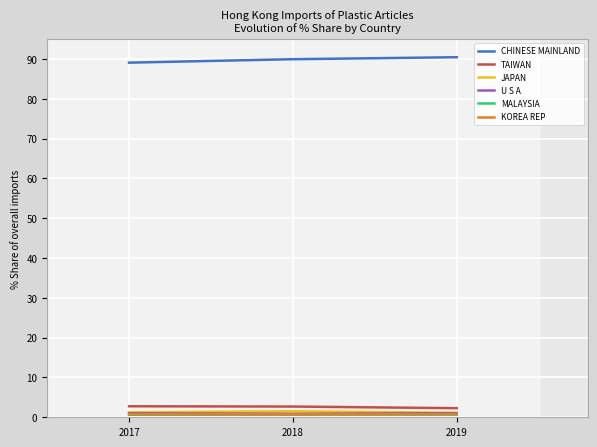

Rank the series by their maximum value, from lowest to highest.

MALAYSIA, KOREA REP, U S A, JAPAN, TAIWAN, CHINESE MAINLAND